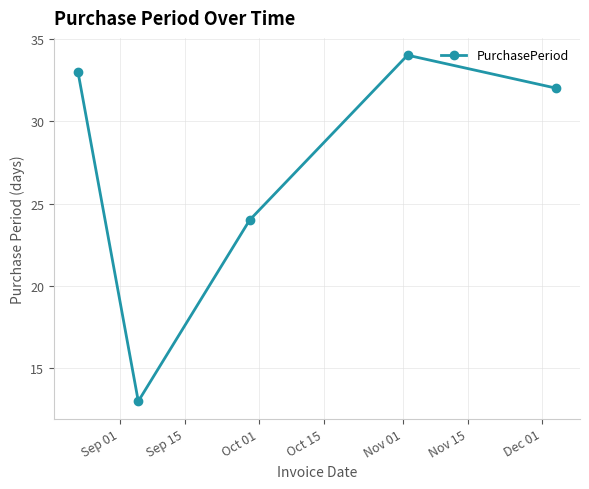

What is the difference between the second highest and minimum values?

20